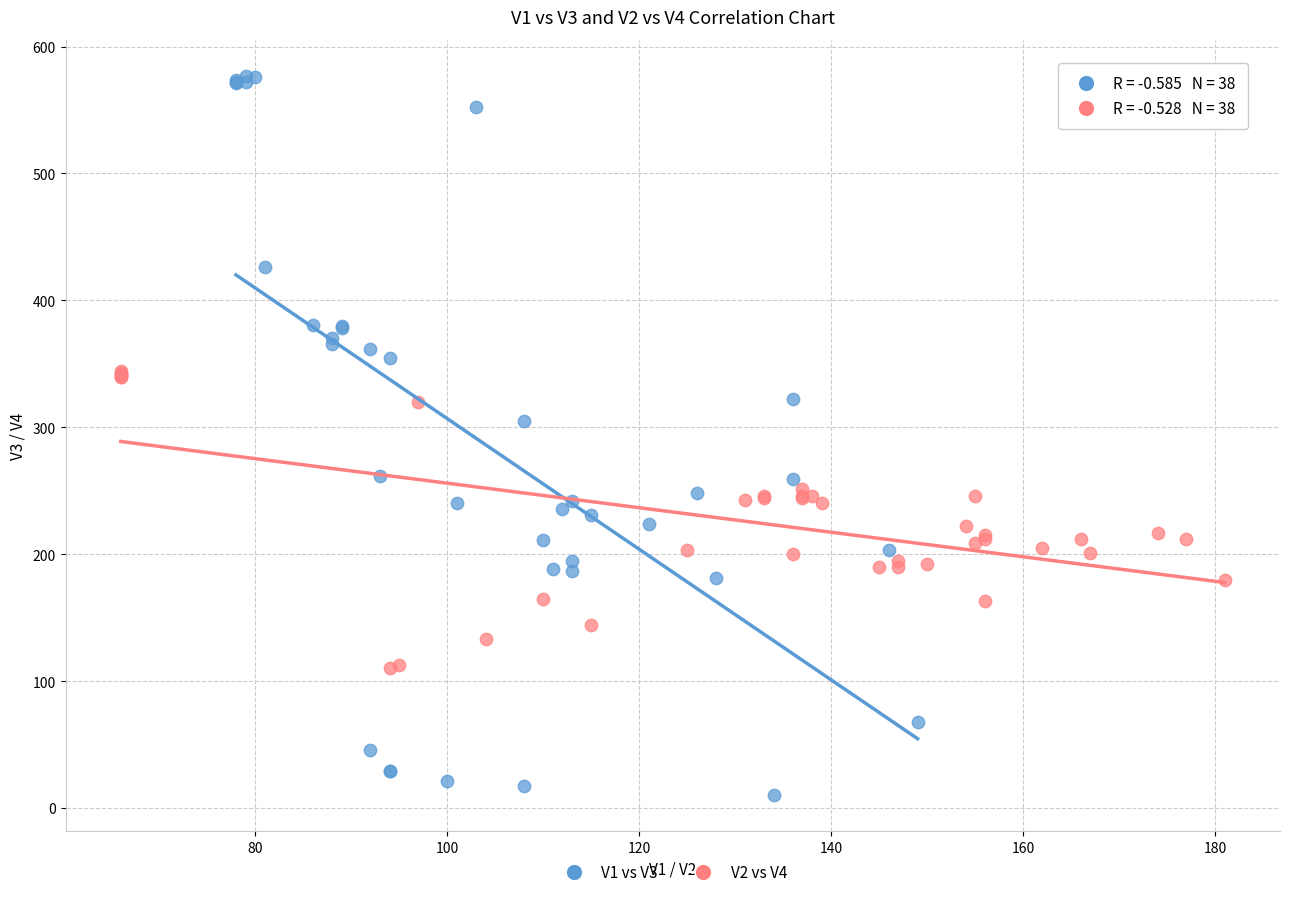

Which series has the largest Y range (max minus min)?

V1 vs V3